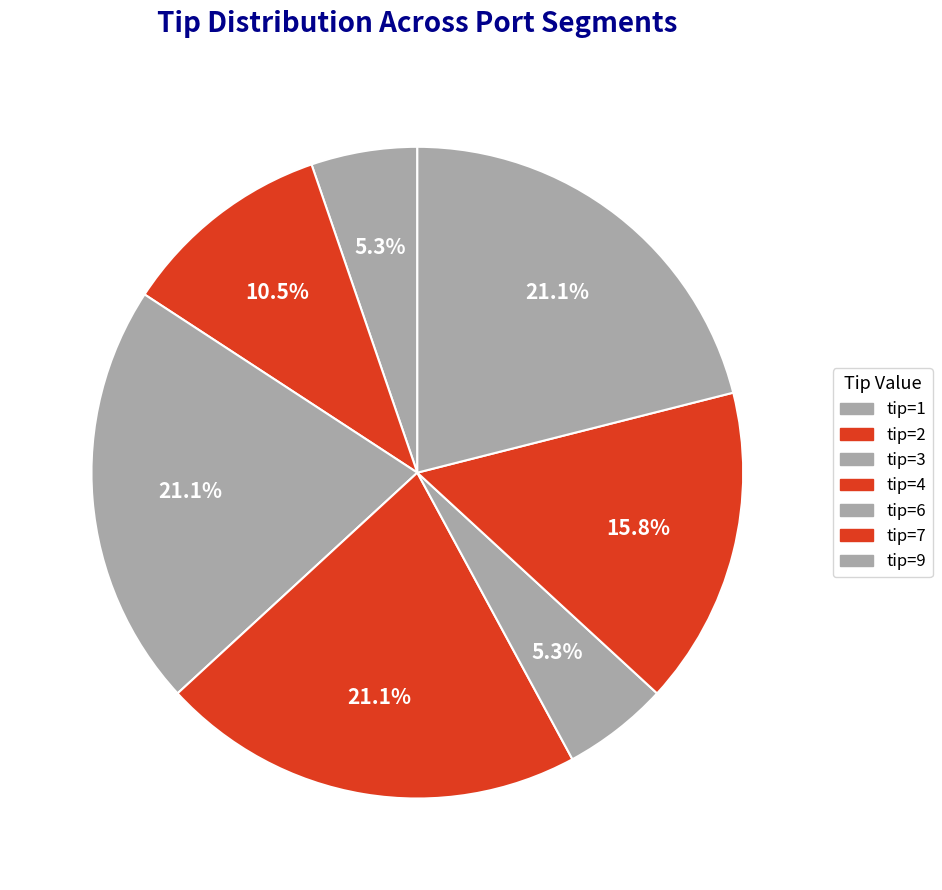

How many segments does this pie chart have?

7